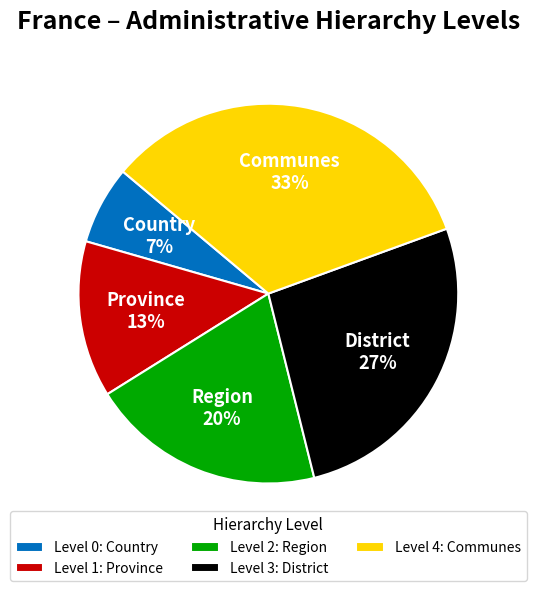

What percentage is the Level 0: Country slice, to the nearest percent?

7%